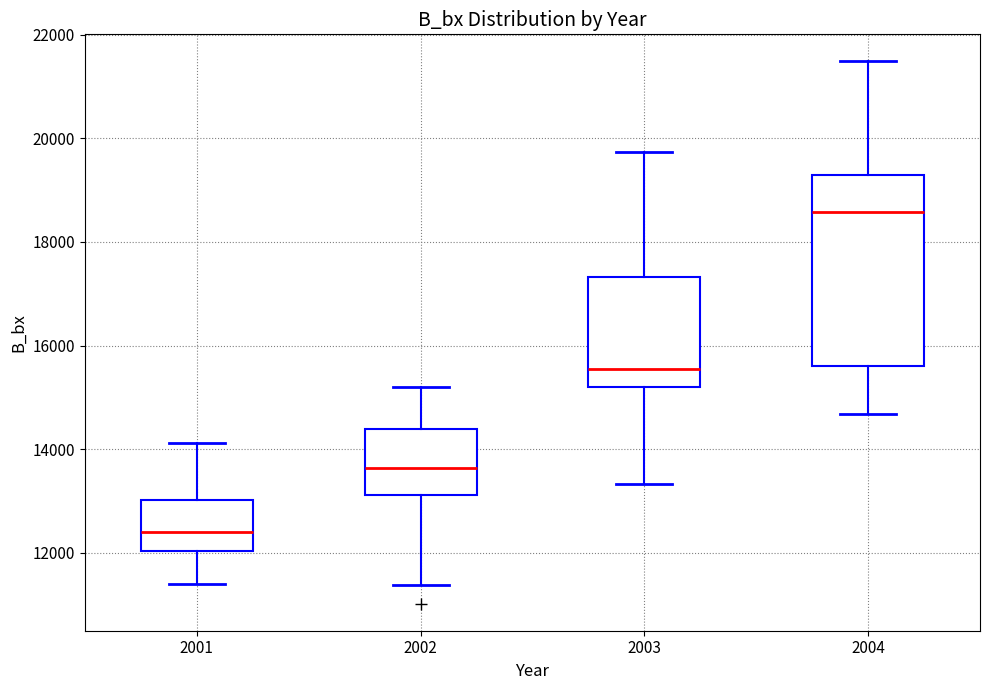

Reading left to right, transcribe this box plot: for each box, give where its median line is, the range the box spans, and where its two whiskers end, as read against the y-axis. The values are not printed on the chart, so give them approximately, as read against the axis.

2001: median 12400, box 12000 to 13000, whiskers 11400 to 14200
2002: median 13600, box 13200 to 14400, whiskers 11400 to 15200
2003: median 15600, box 15200 to 17400, whiskers 13400 to 19800
2004: median 18600, box 15600 to 19200, whiskers 14600 to 21400